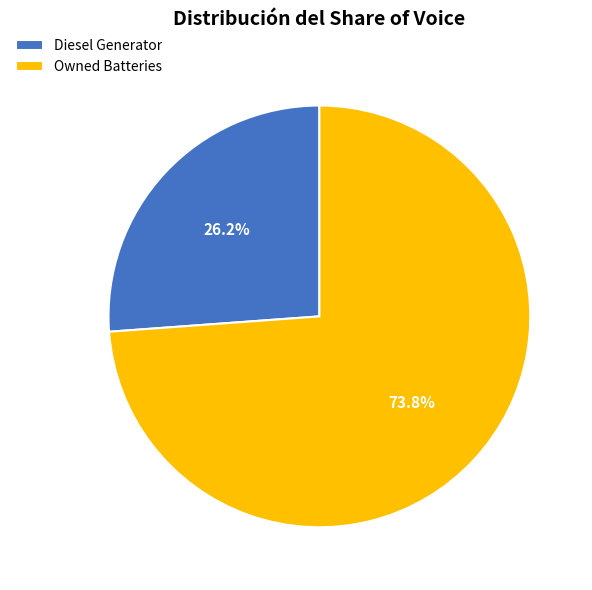

Rank the categories by value from lowest to highest.

Diesel Generator, Owned Batteries